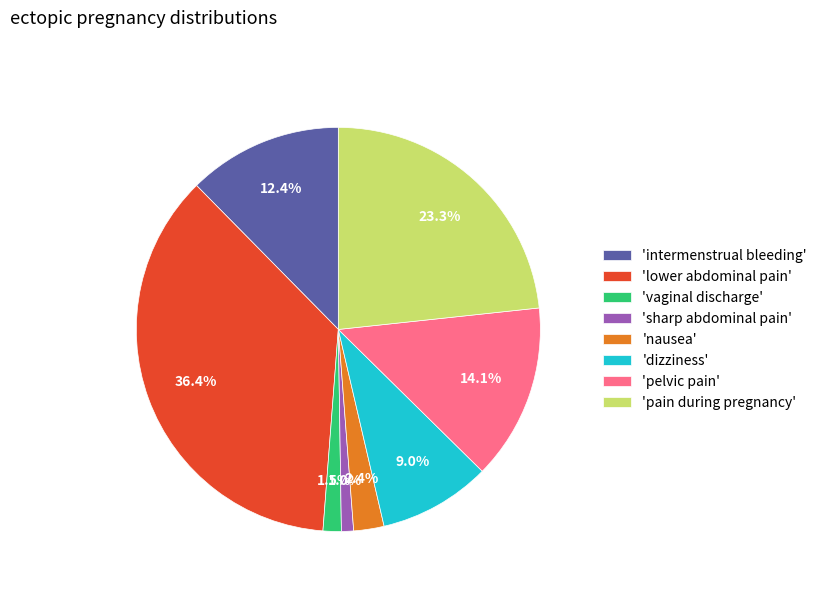

Which has a higher value, 'vaginal discharge' or 'dizziness'?

'dizziness'